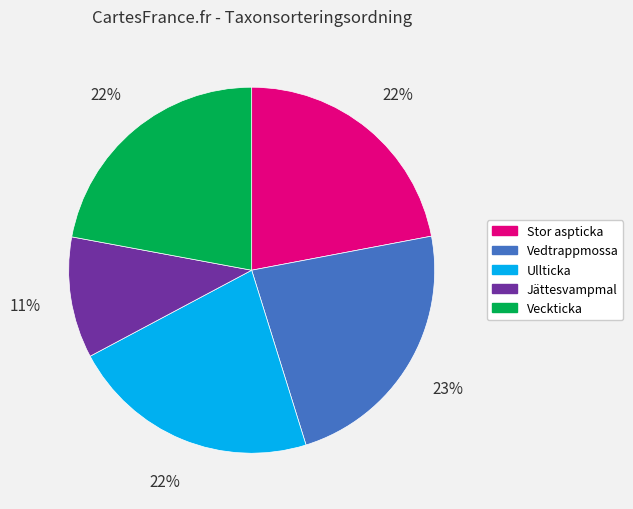

Does Ullticka represent more than half of the total?

No